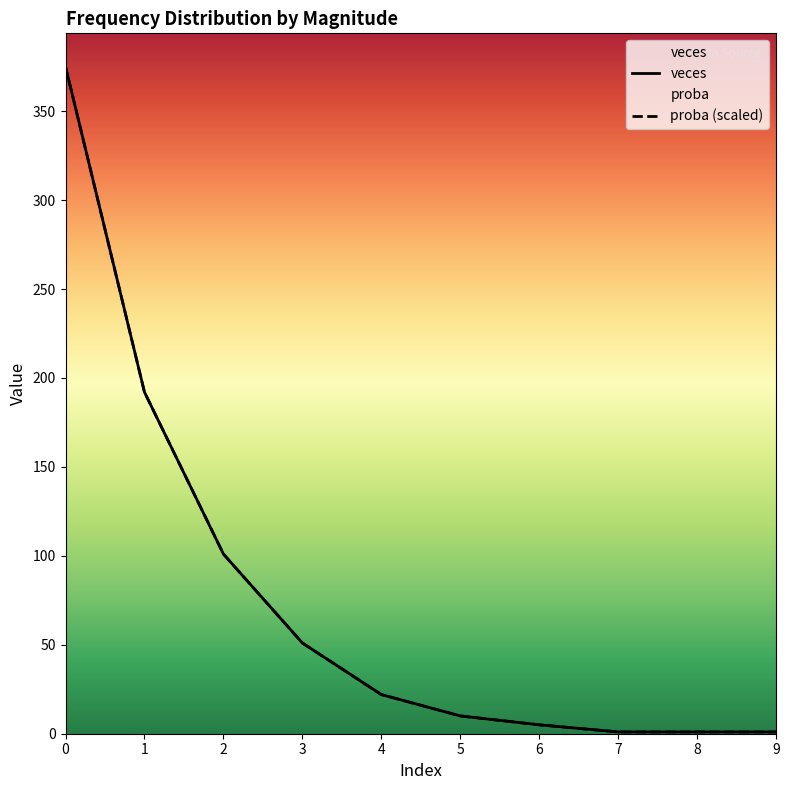

True or false: veces and proba (scaled) cross at least once.

False